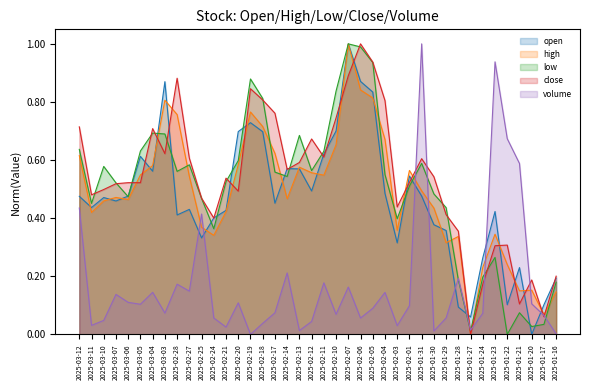

Which has a higher value, 2025-03-05 or 2025-01-28?

2025-03-05